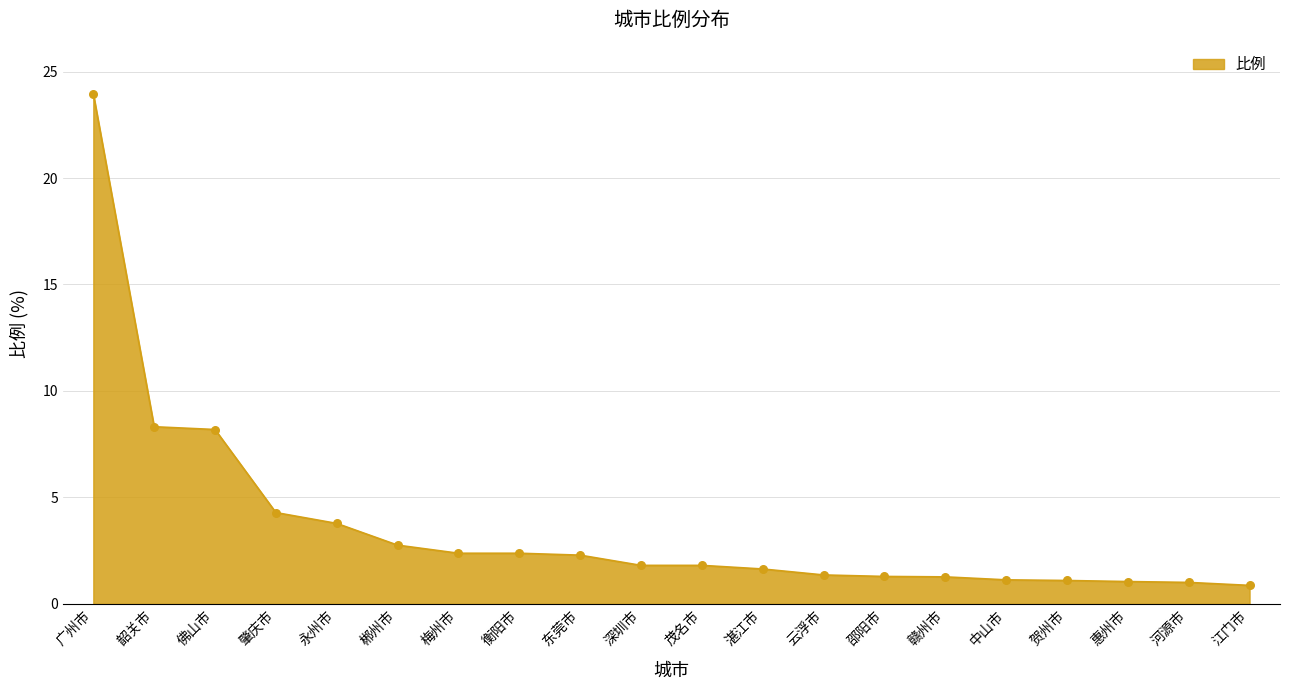

What is the change in value from 肇庆市 to 永州市?

-0.5